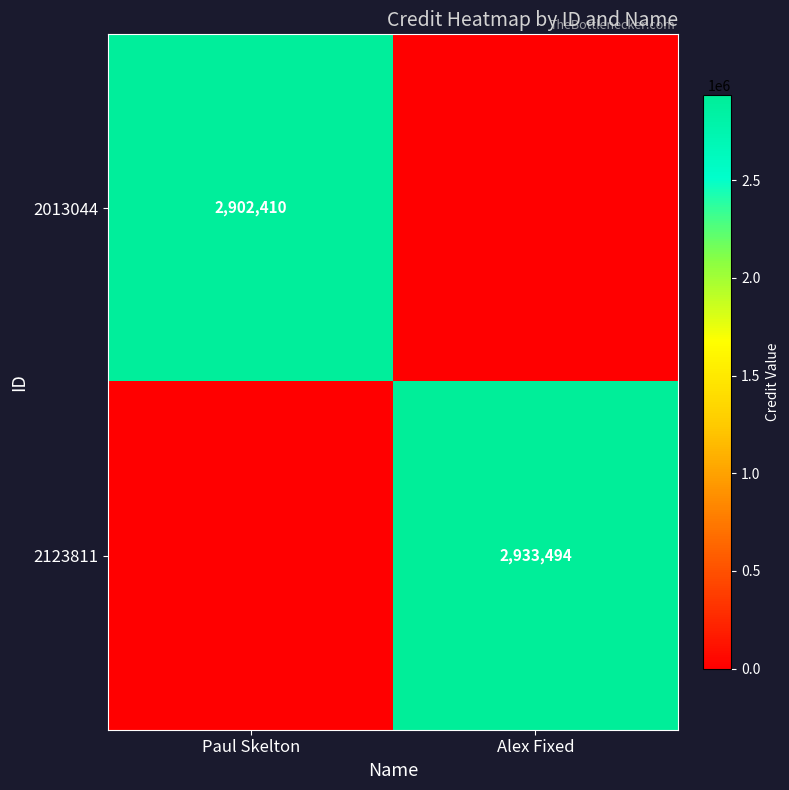

The value of 2123811 at Alex Fixed is 2933494. True or false?

True